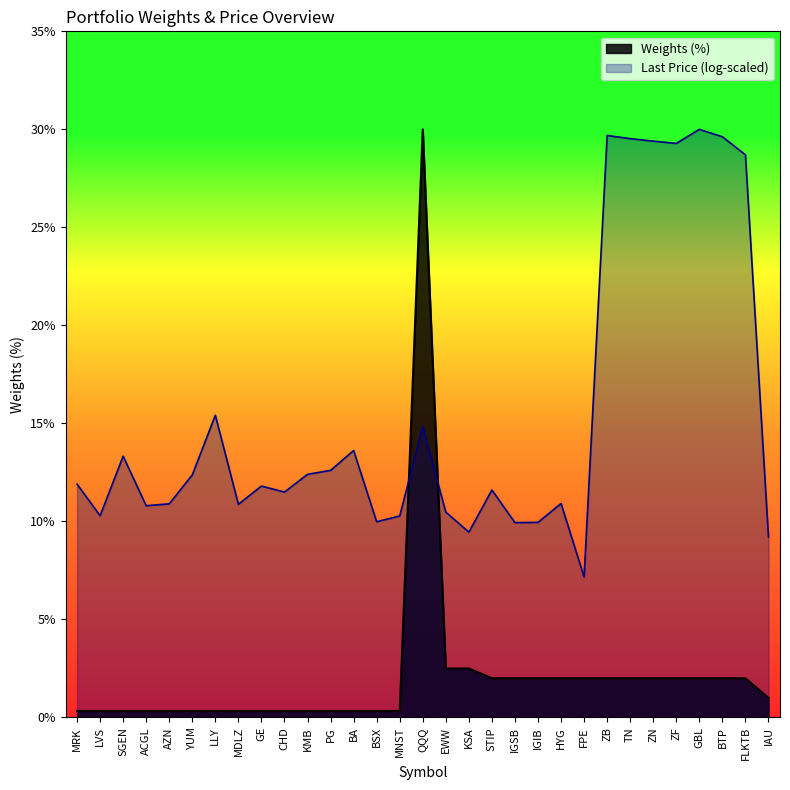

Reading left to right, list all the values displayed in this chart.

0.3	0.3	0.3	0.3	0.3	0.3	0.3	0.3	0.3	0.3	0.3	0.3	0.3	0.3	0.3	30.0	2.5	2.5	2.0	2.0	2.0	2.0	2.0	2.0	2.0	2.0	2.0	2.0	2.0	2.0	1.0